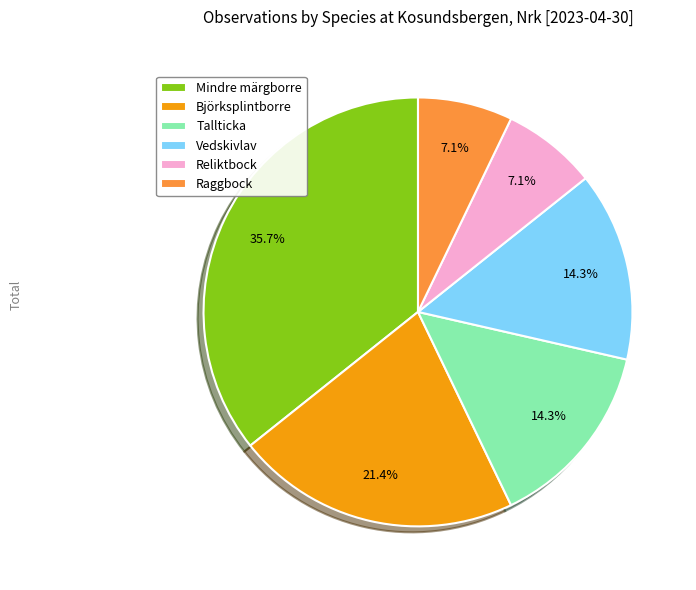

Is there any slice that represents more than half of the pie?

No